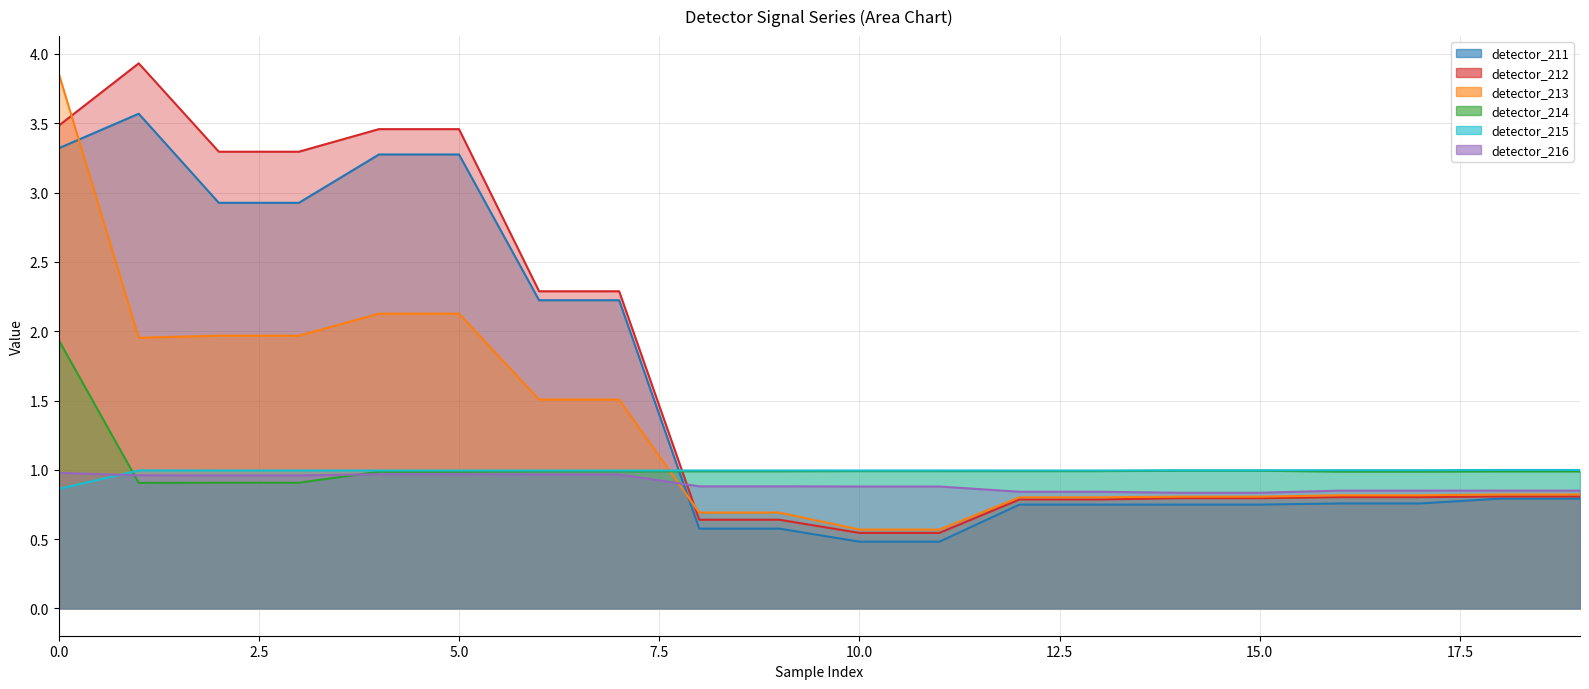

What is the value of the detector_216 point at the 16th from the left?

0.8